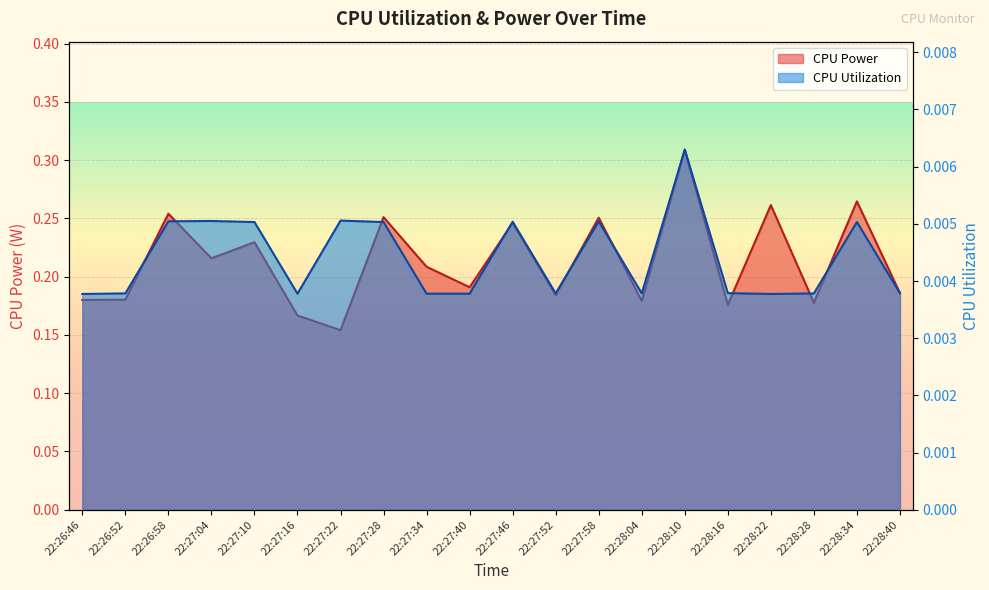

What is the total value across all series at 22:28:16?

0.2